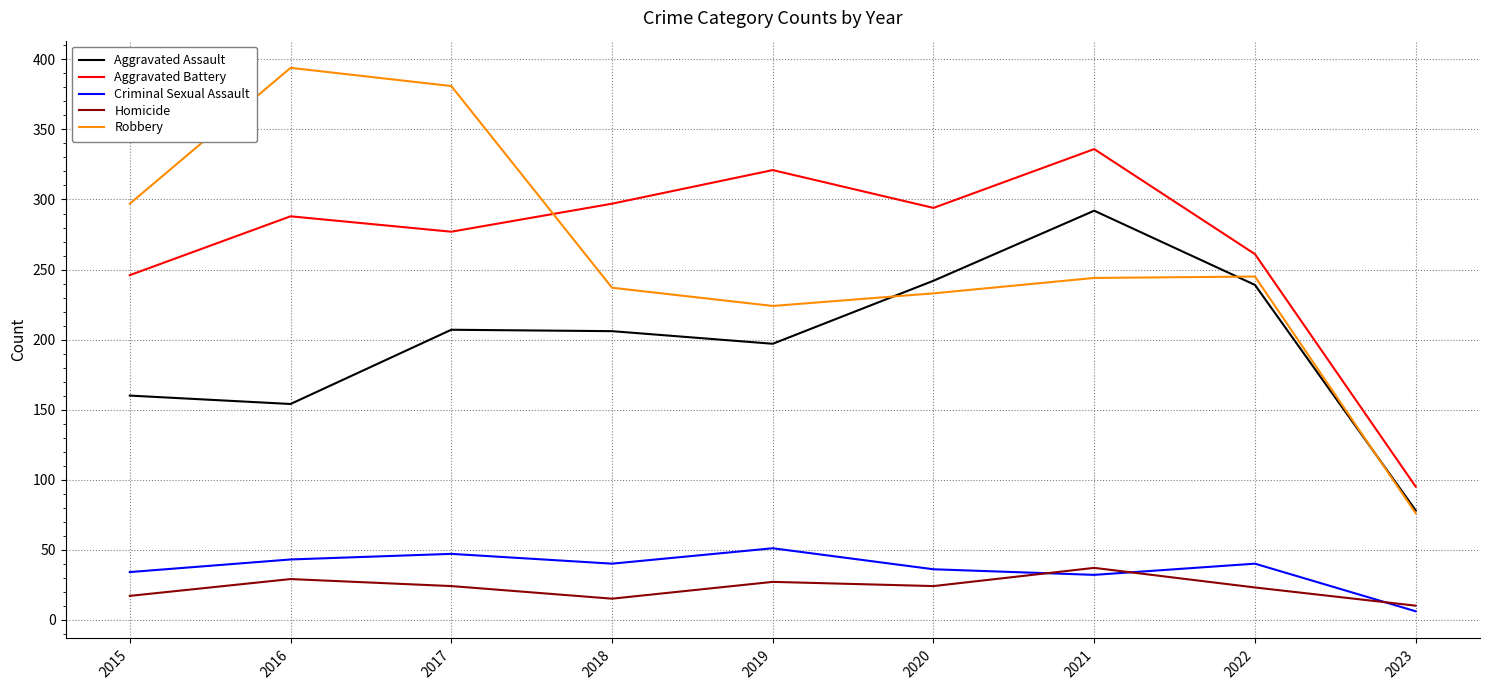

Which series has the largest total across all categories?

Aggravated Battery